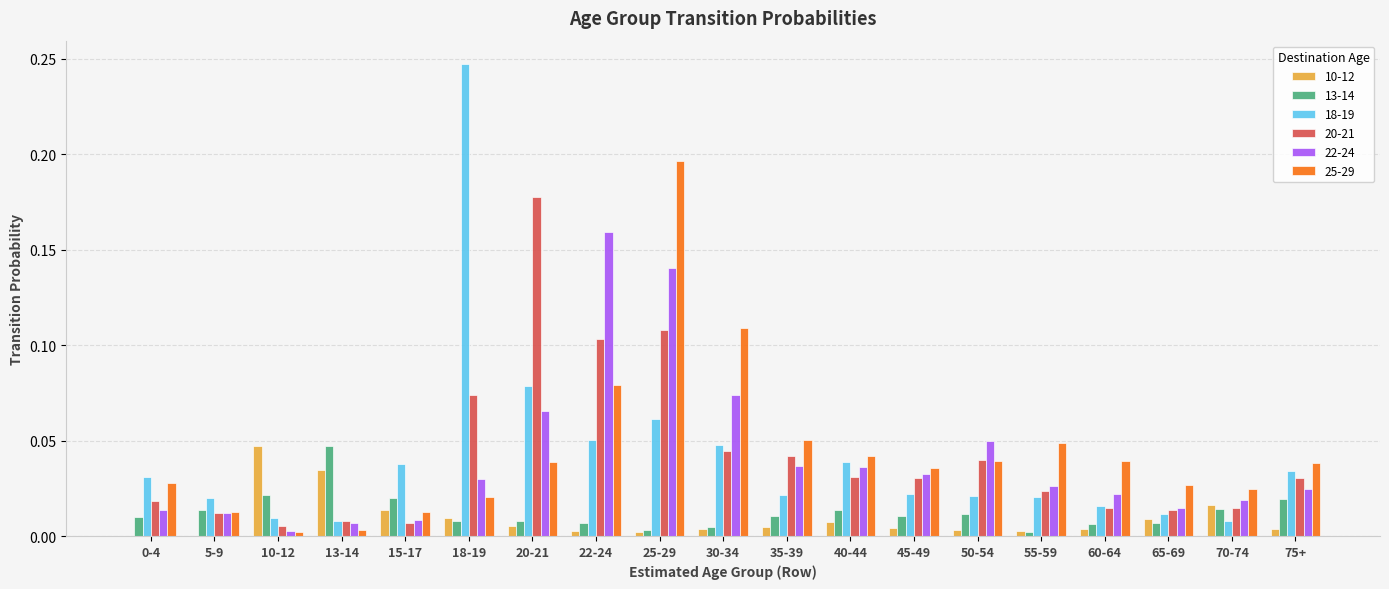

The value of 13-14 at 20-21 is 0.0. True or false?

True